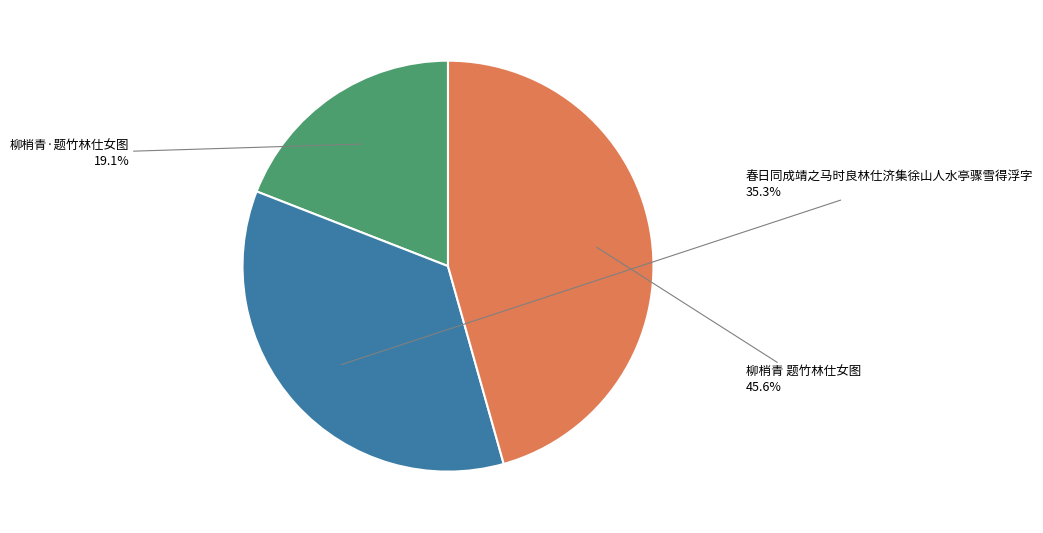

To the nearest percent, what is the average slice percentage?

33%